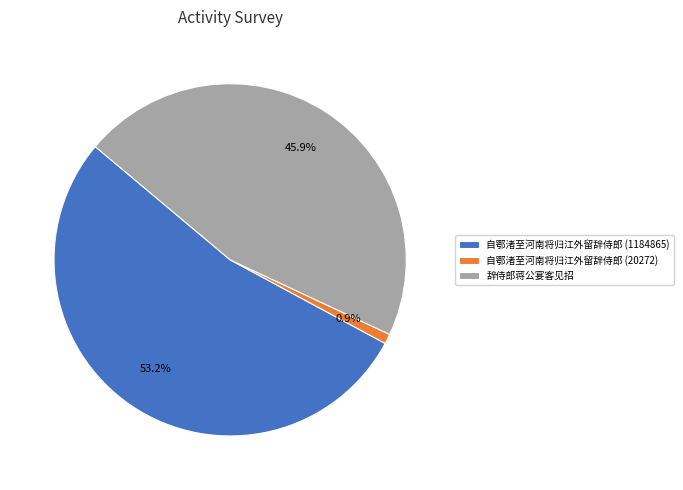

Approximately how many times larger is the value at 辞侍郎蒋公宴客见招 compared to 自鄂渚至河南将归江外留辞侍郎 (1184865)?

0.9